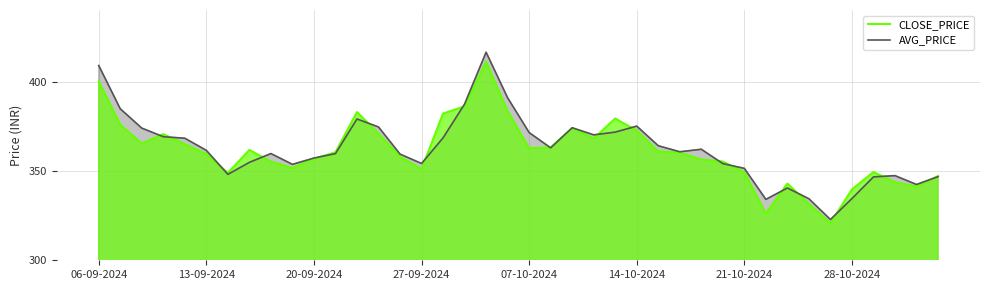

The AVG_PRICE series shows 82.1 at 21. True or false?

False